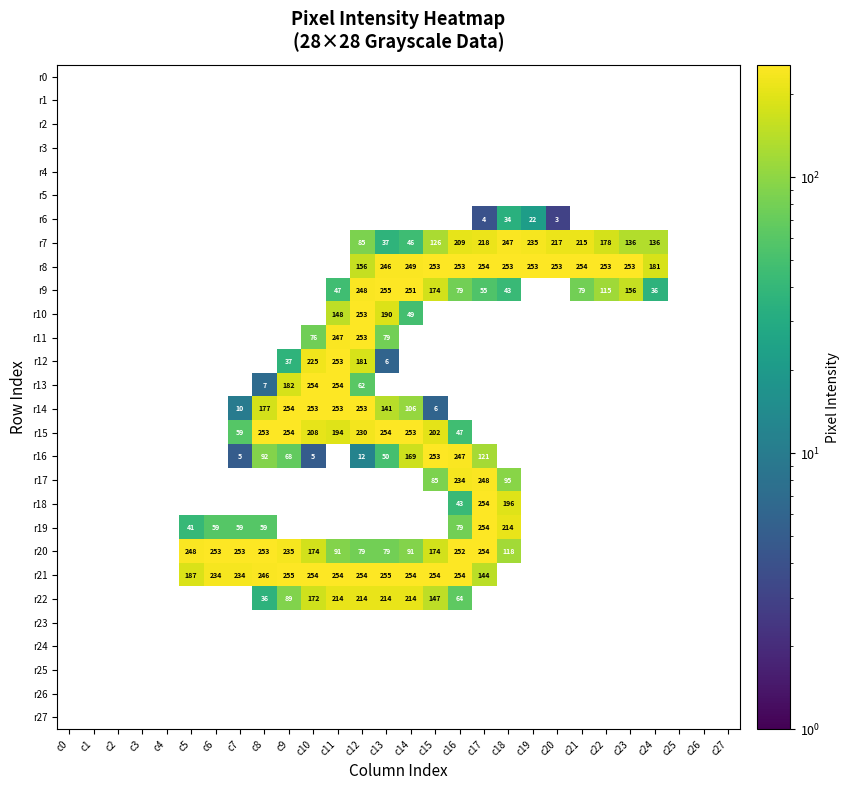

Which series has the largest total across all categories?

r8